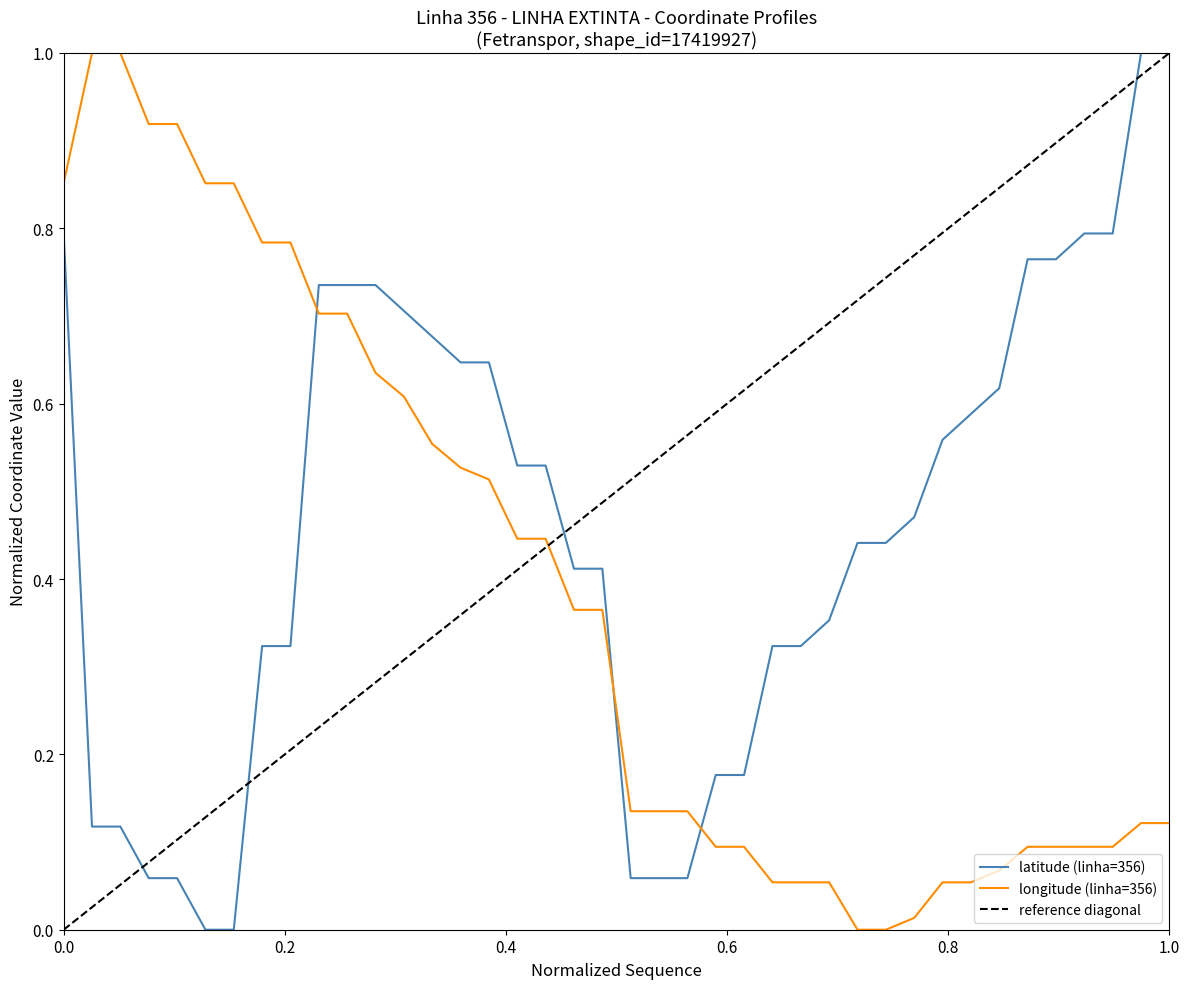

Is it true that longitude equals 0.0 at 29?

True